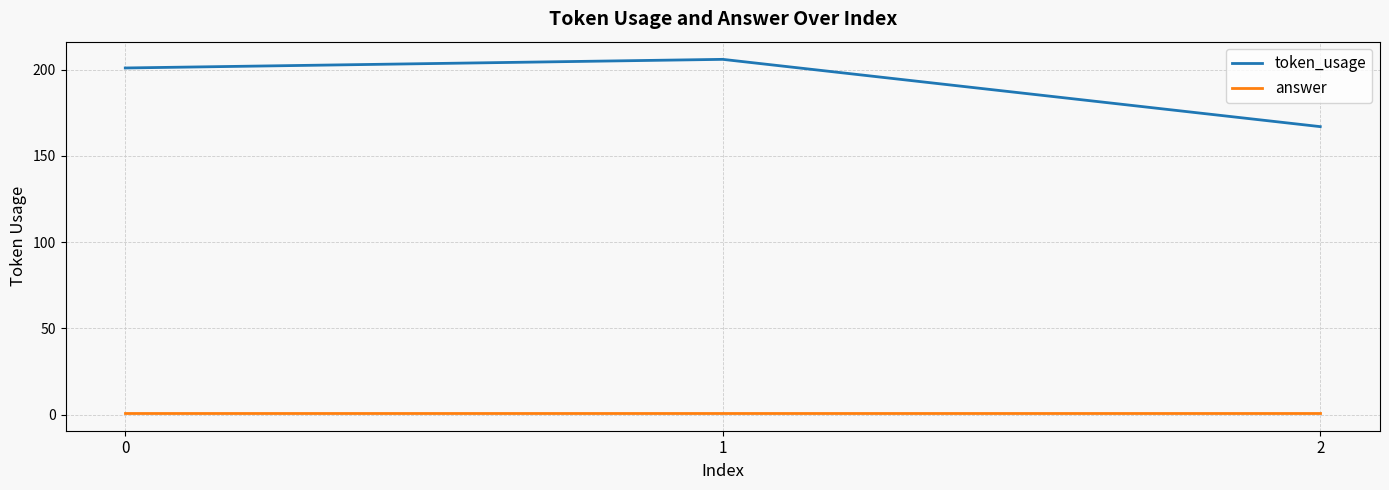

What is the average value of the token_usage series?

191